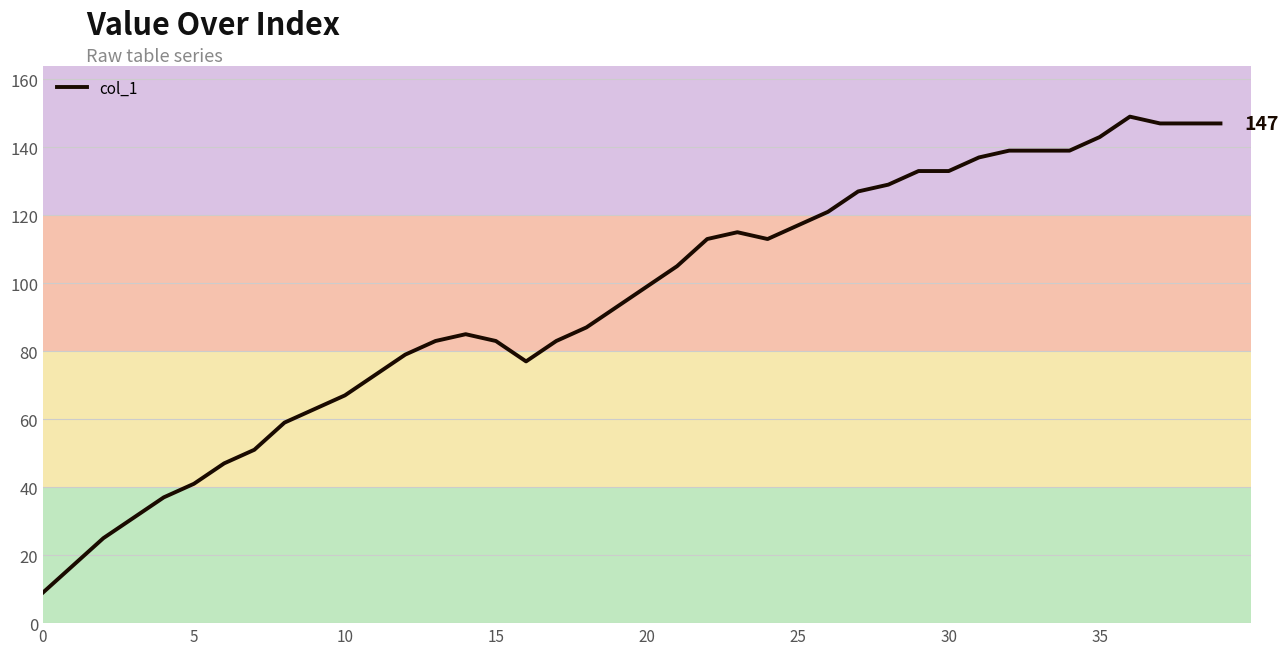

What is the minimum value shown in the chart?

9